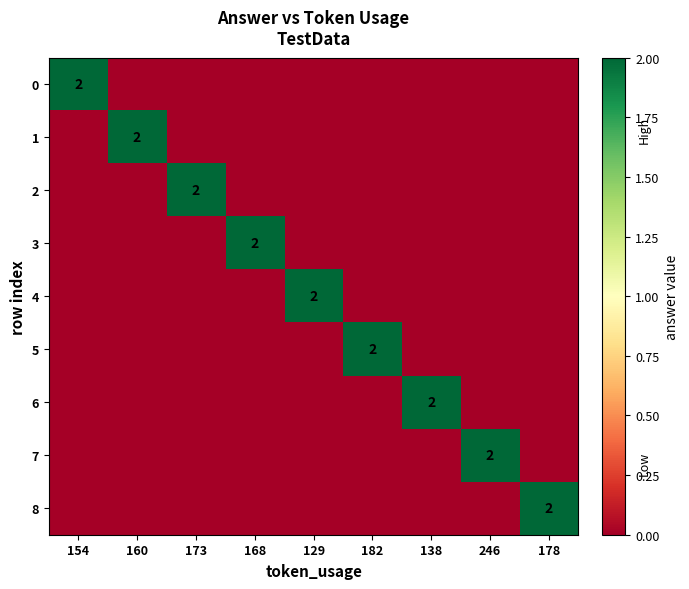

The 7 series shows 2 at 246. True or false?

True